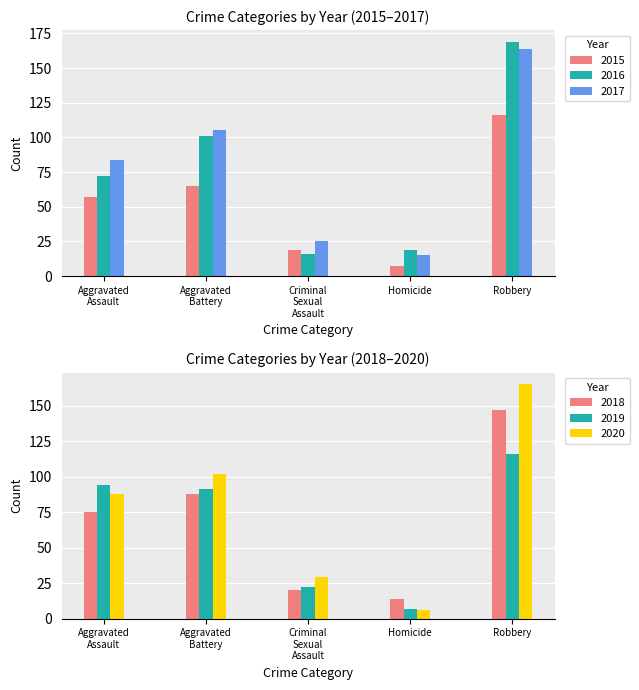

Rank the categories by 2016 value from highest to lowest.

Robbery, Aggravated
Battery, Aggravated
Assault, Homicide, Criminal
Sexual
Assault